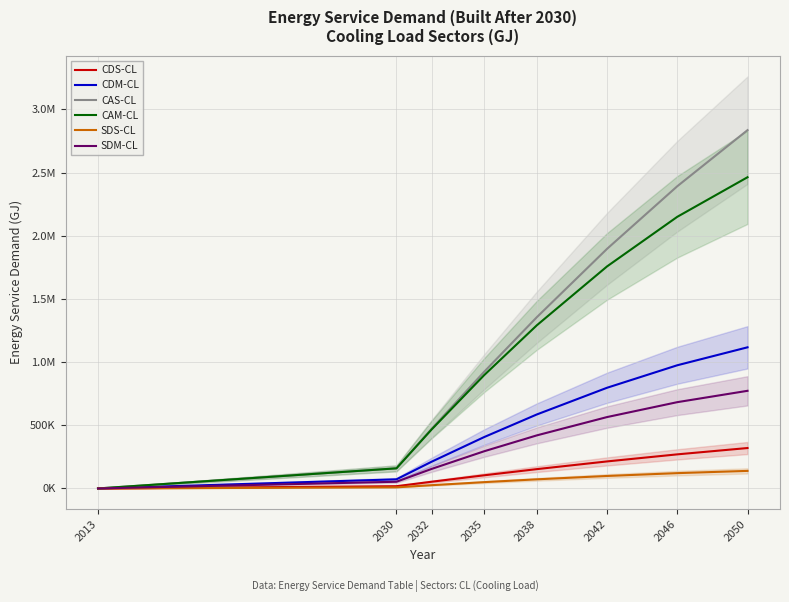

Reading right to left, list all the values displayed in this chart.

CDS-CL: 319921.4	269864.7	213980.4	152967.6	104225.4	53175.9	17953.3	0.0
CDM-CL: 1117021.5	975028.8	797066.3	585780.9	406903.2	211442.9	72234.2	0.0
CAS-CL: 2835660.6	2391977.6	1896640.5	1355846.1	923814.1	471330.5	159130.9	0.0
CAM-CL: 2463052.7	2149956.2	1757545.7	1291657.5	897229.1	466235.5	159277.8	0.0
SDS-CL: 139073.3	121232.2	98829.5	72329.3	50038.9	25875.3	8806.5	0.0
SDM-CL: 772763.4	683003.7	565076.4	420229.4	294527.5	154451.0	53094.5	0.0